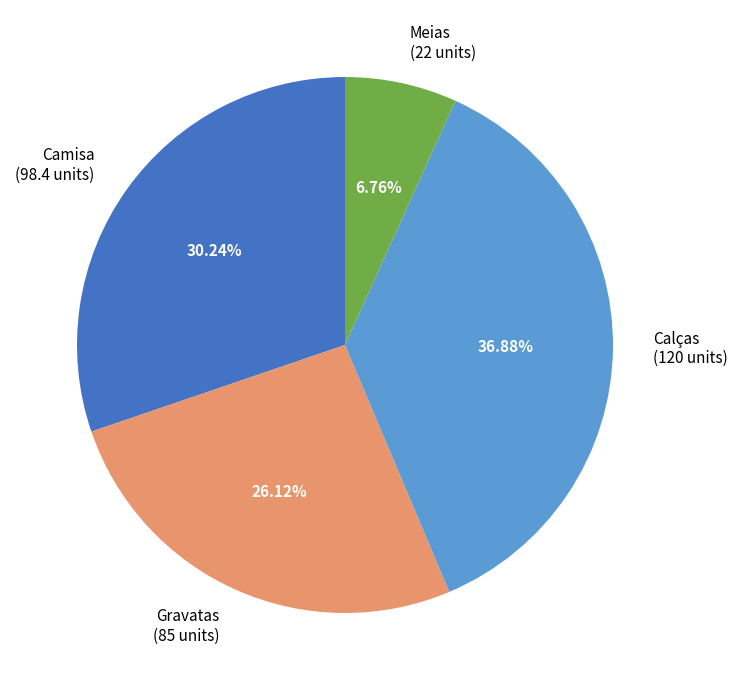

What is the largest slice in the pie chart?

Calças